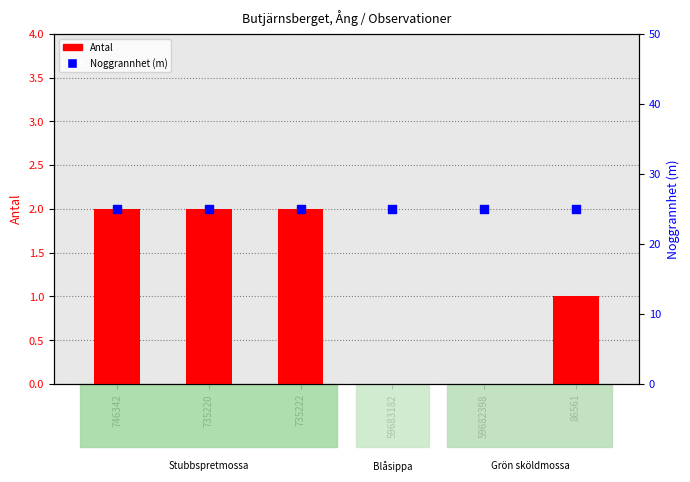

At how many categories does at least one series exceed 16?

6